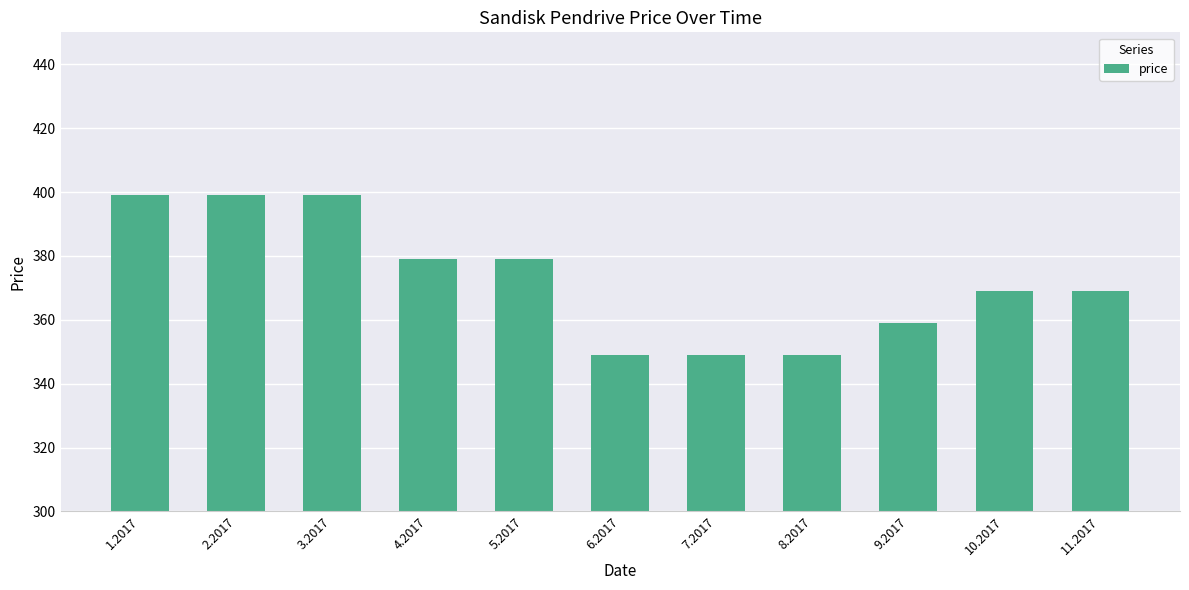

What is the difference between the maximum and minimum values?

50